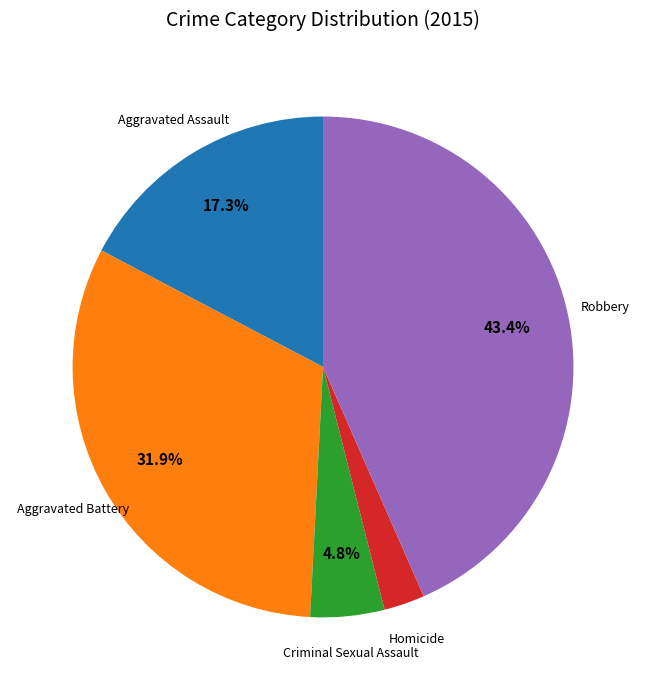

Count the number of slices in the pie.

5